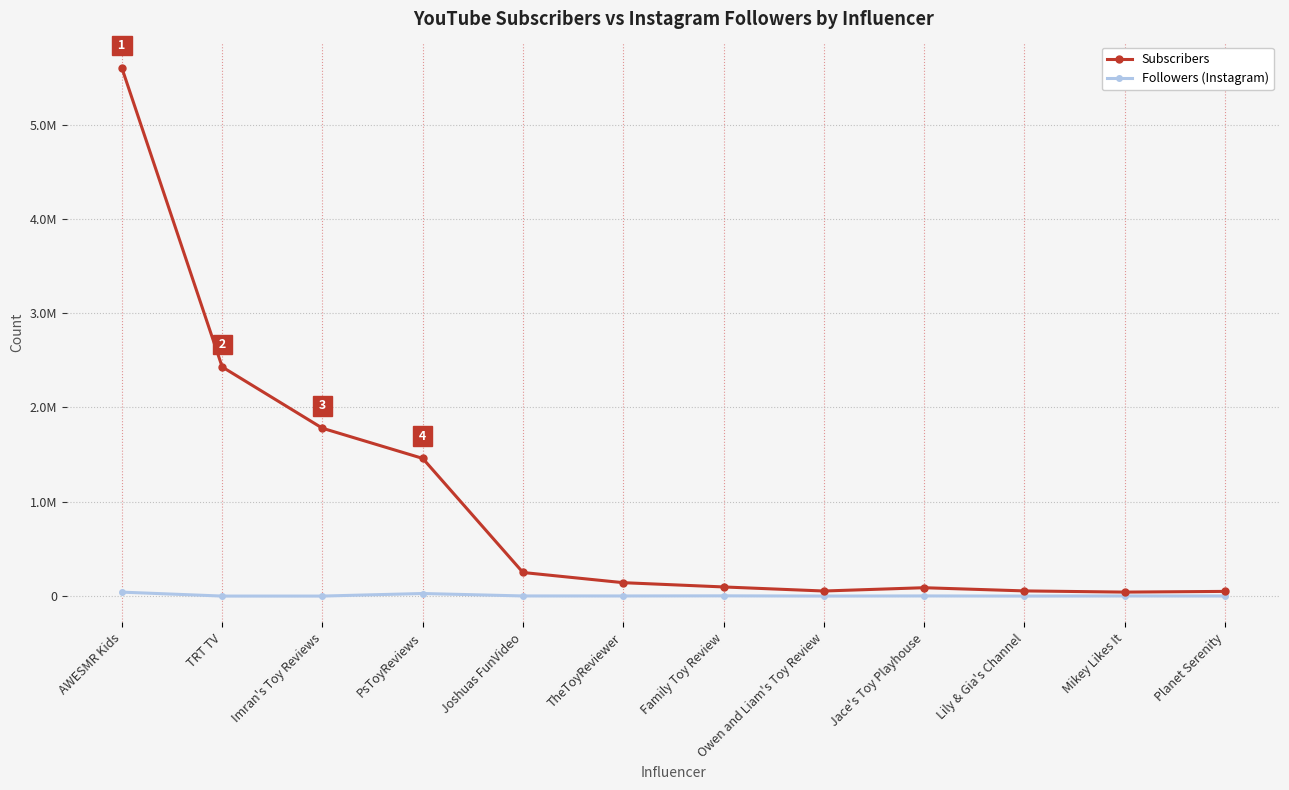

The value of Subscribers at Owen and Liam's Toy Review is 22885. True or false?

False